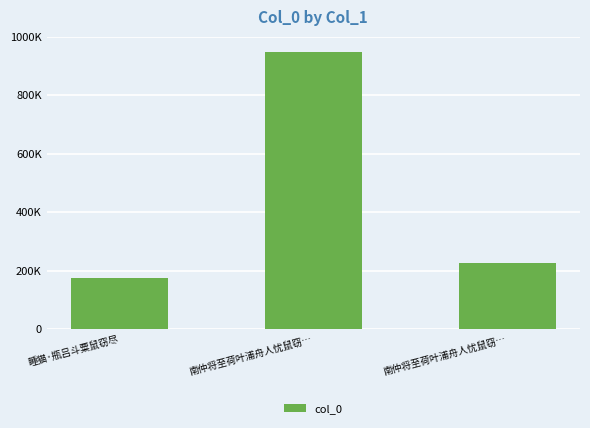

What is the value of the 2nd bar from the left?

949332